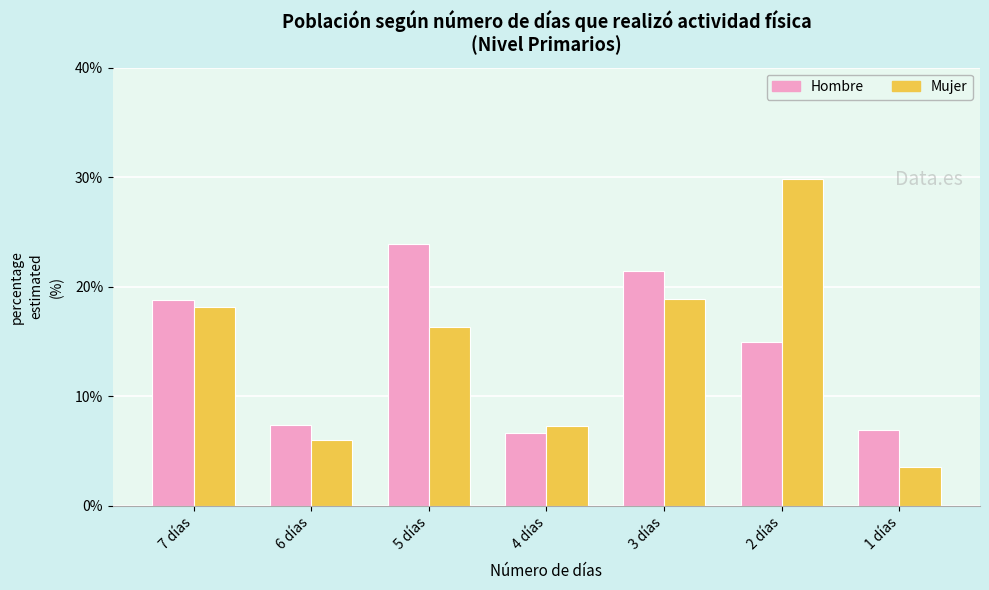

What is the difference between the maximum and minimum values in the Hombre series?

17.2